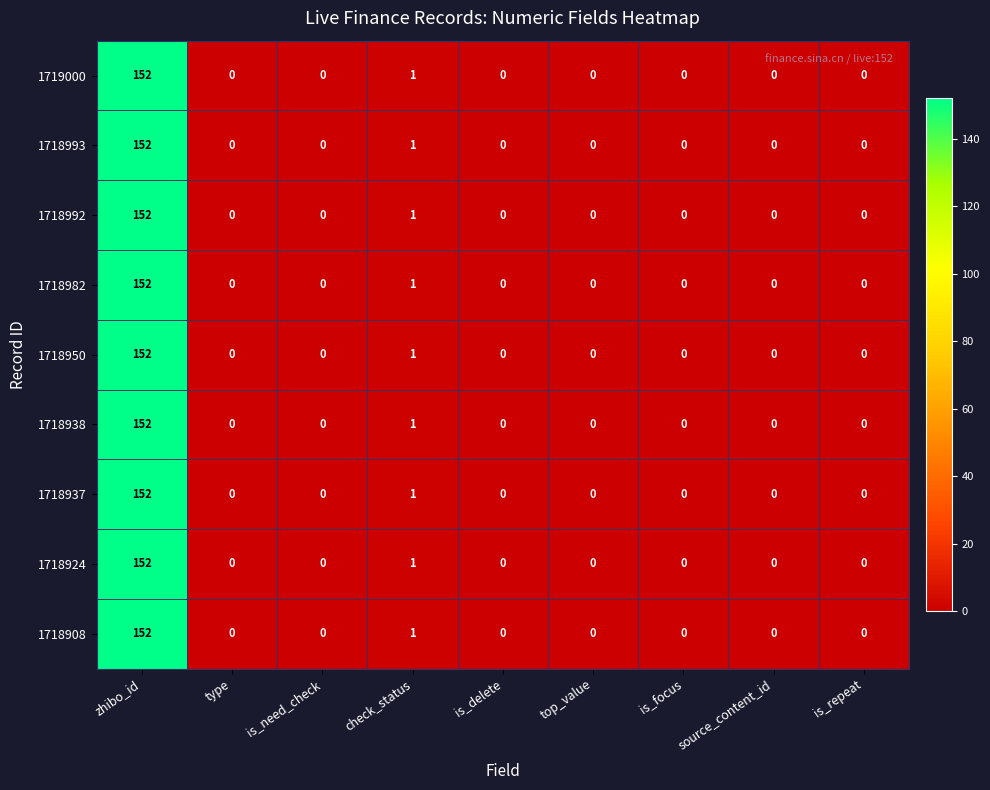

The value of 1718992 at is_need_check is 0. True or false?

True